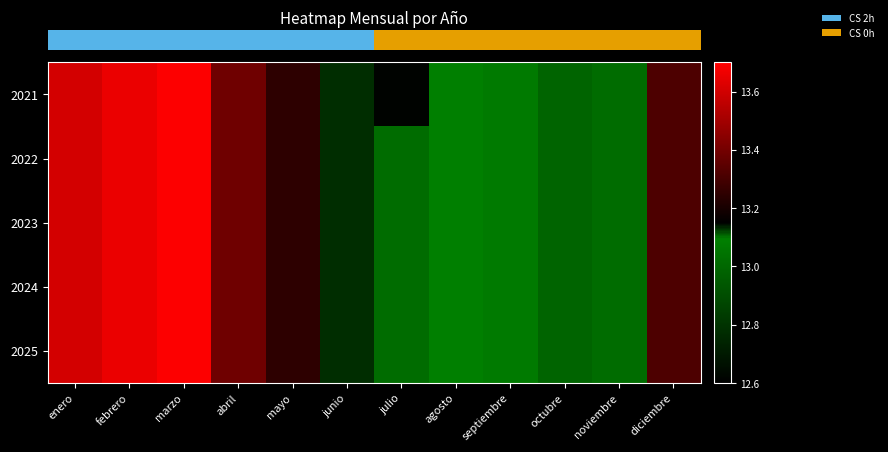

How many series are shown in this chart?

5